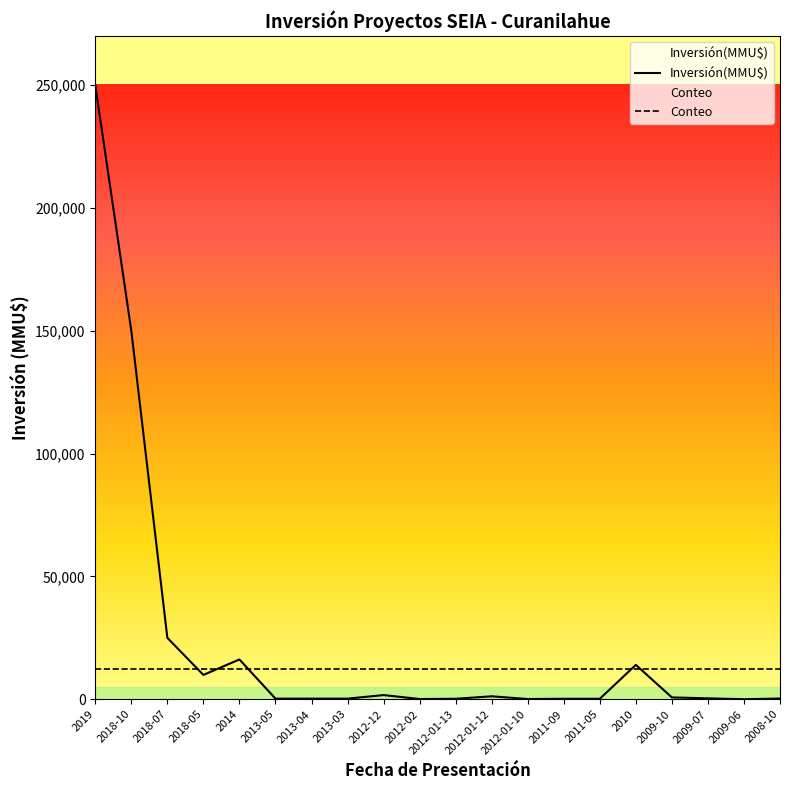

Rank the categories by value from highest to lowest.

2019, 2018-10, 2018-07, 2014, 2010, 2018-05, 2012-12, 2012-01-12, 2009-10, 2009-07, 2008-10, 2013-05, 2013-04, 2013-03, 2012-01-13, 2011-09, 2011-05, 2012-02, 2012-01-10, 2009-06